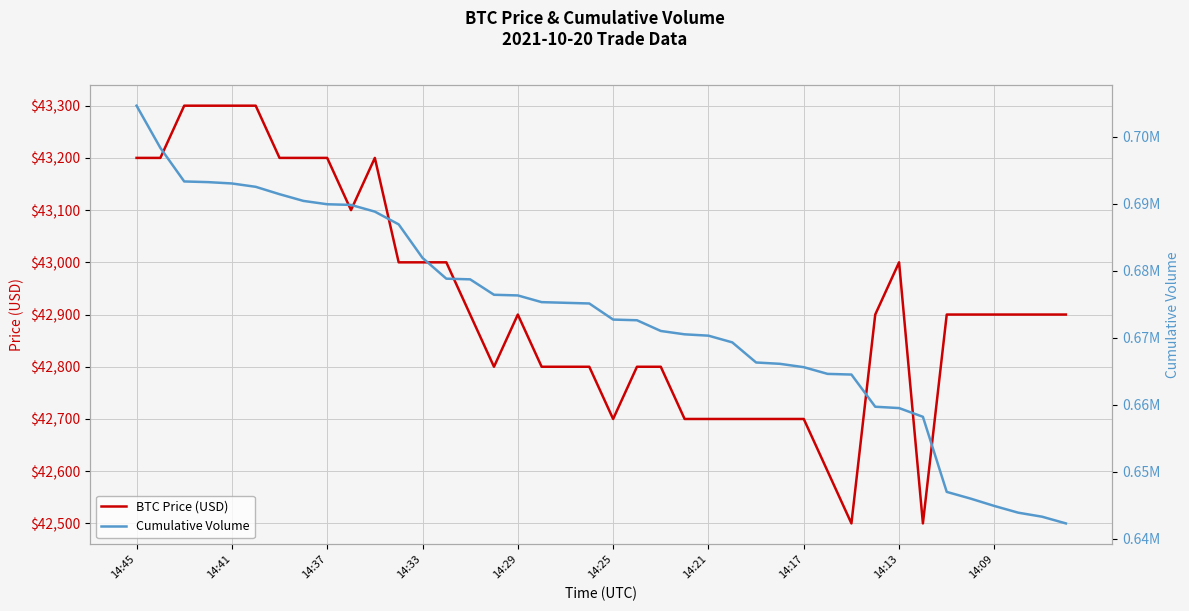

What is the difference between the maximum and minimum values in the BTC Price (USD) series?

800